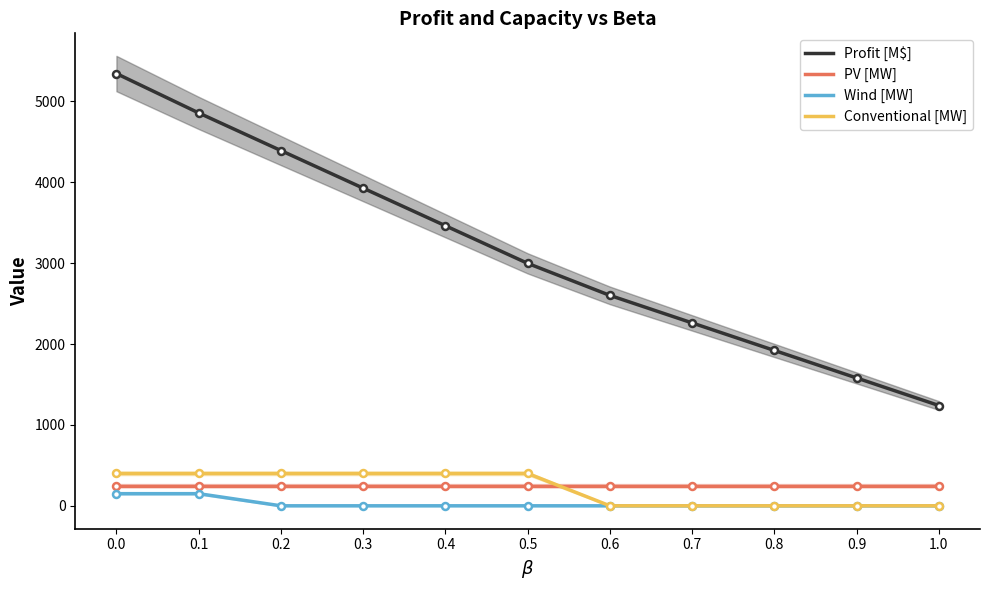

How many lines are shown in the chart?

4